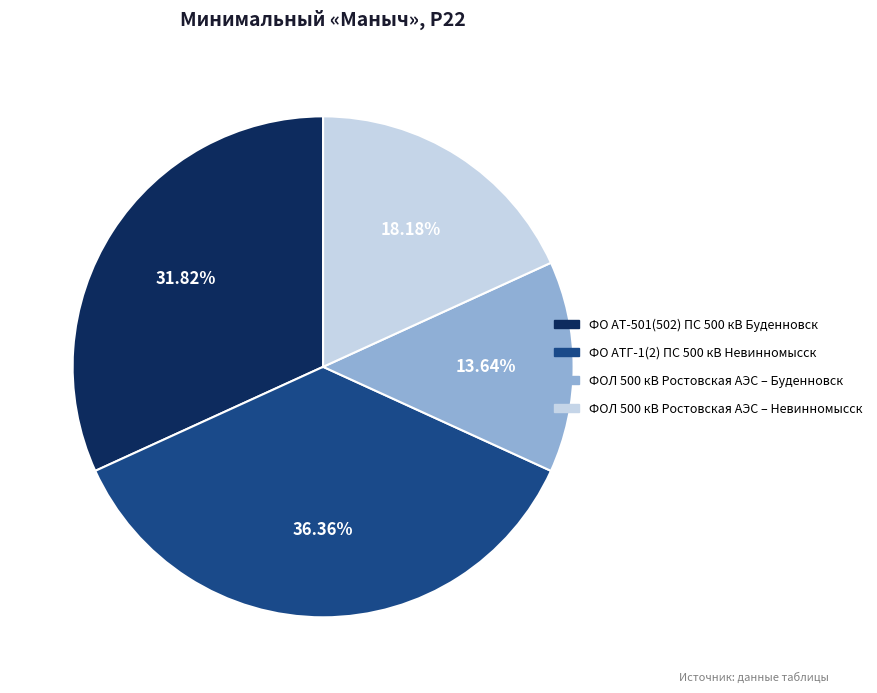

How many slices are in this pie chart?

4